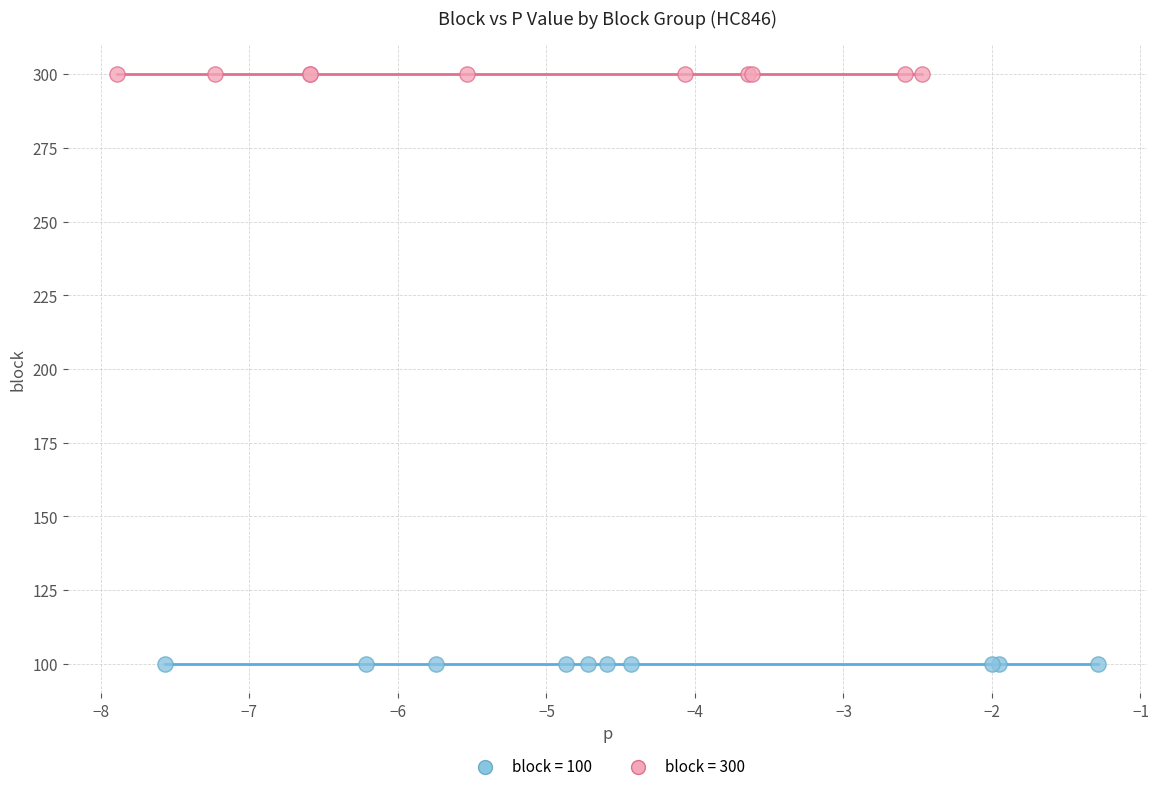

What are all the series names shown in the legend?

block = 100, block = 300